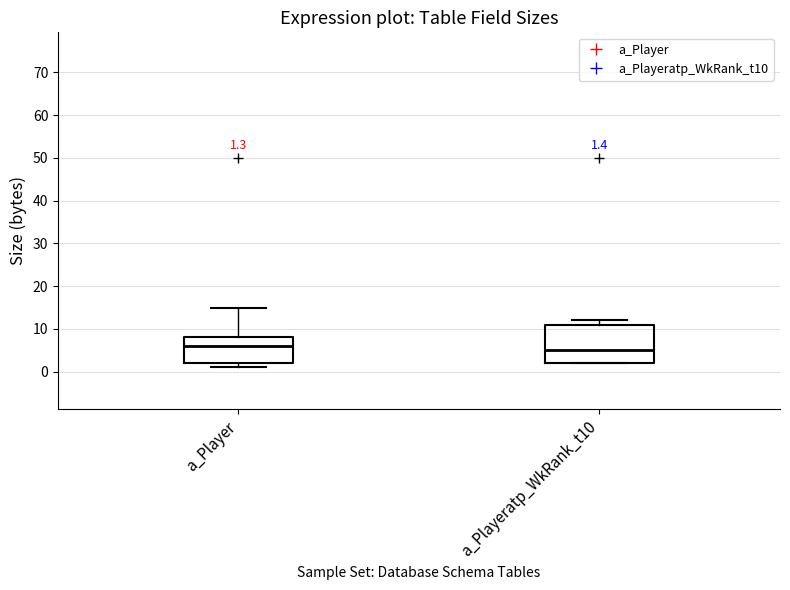

Which box's median line is the lowest?

a_Playeratp_WkRank_t10